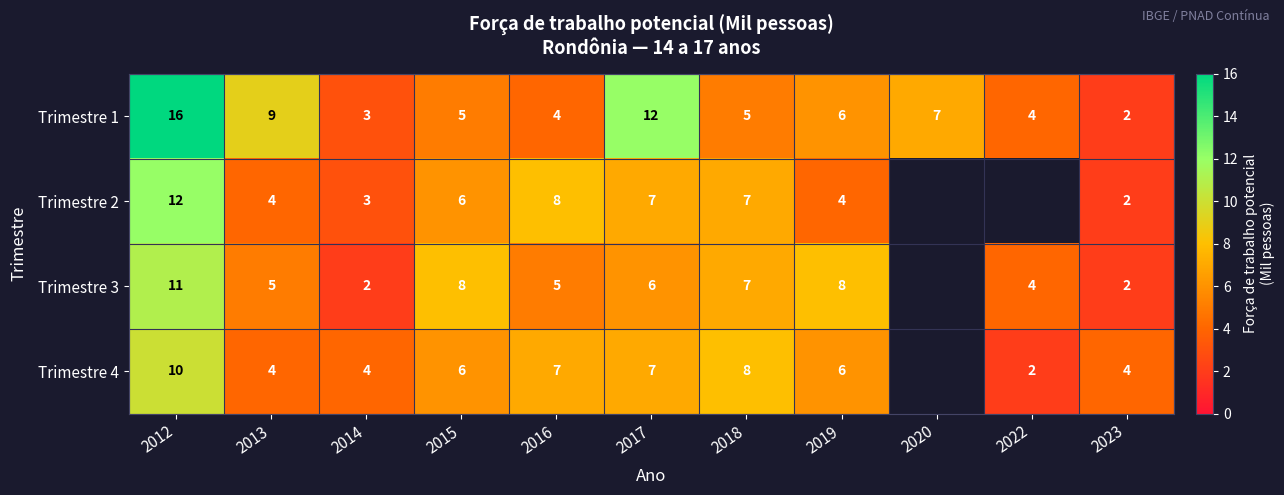

Which label corresponds to the smallest value in the chart?

2023